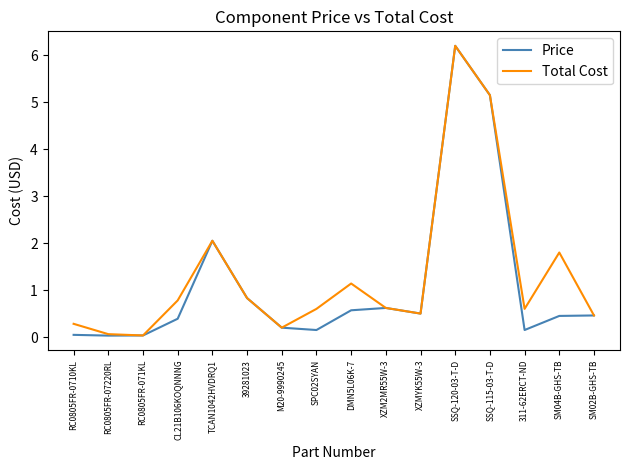

At which label is Total Cost closest to 3?

TCAN1042HVDRQ1